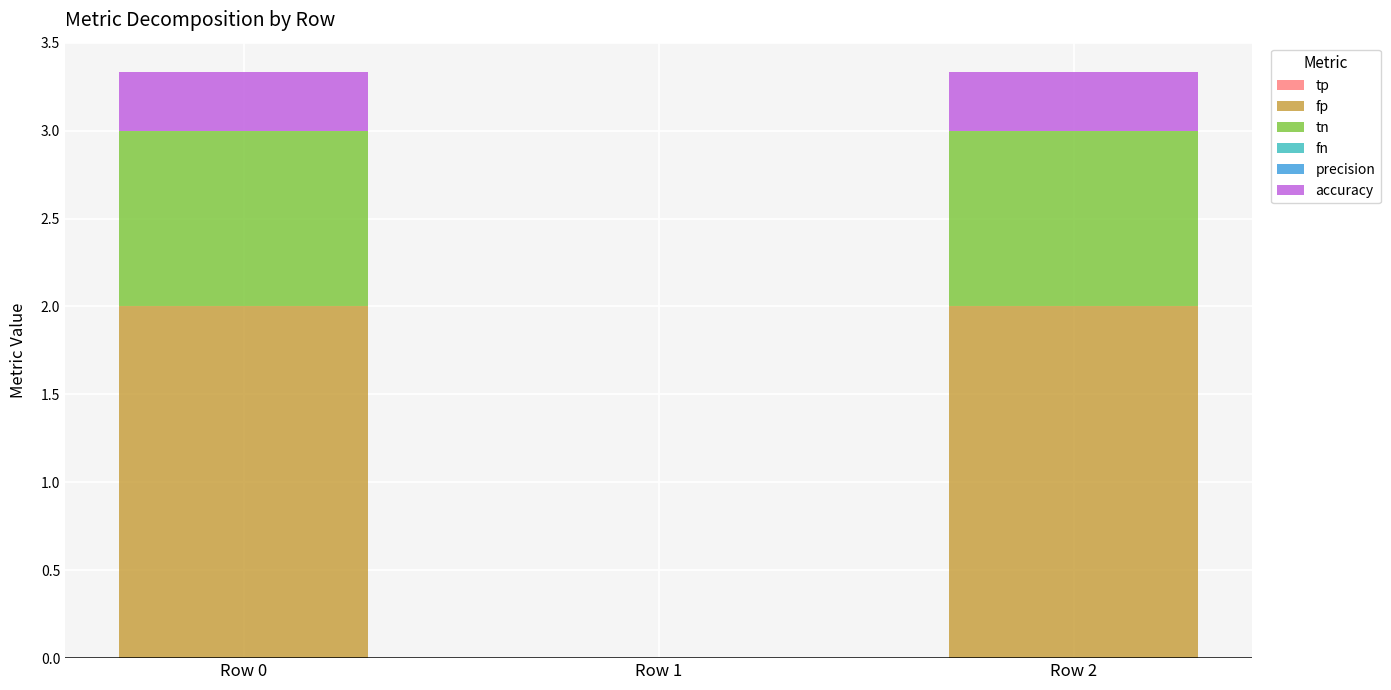

What is the total value across all series at Row 0?

3.3